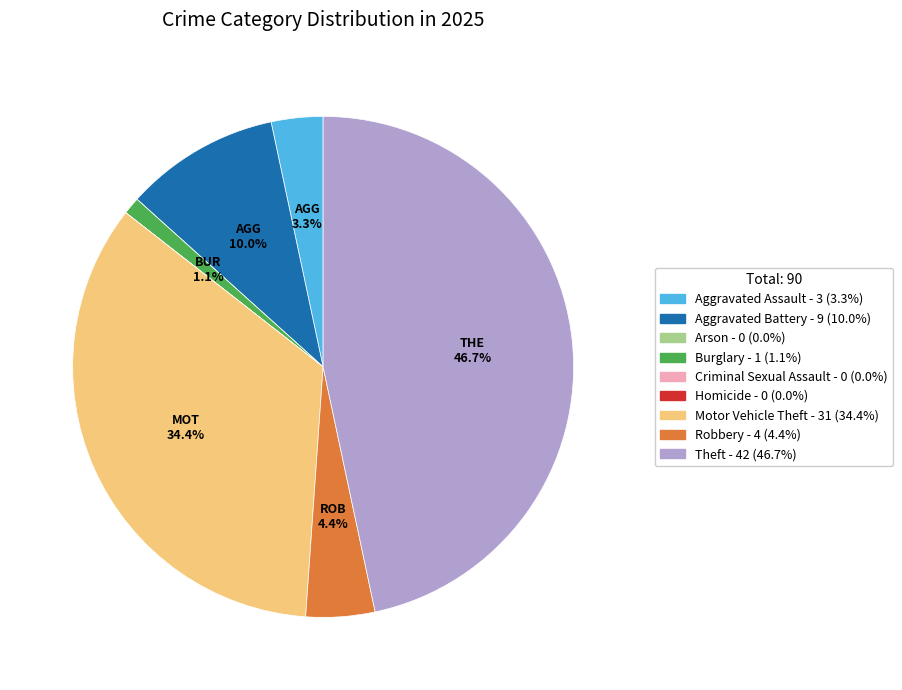

What percentage is NOT represented by Aggravated Assault?

96.7%